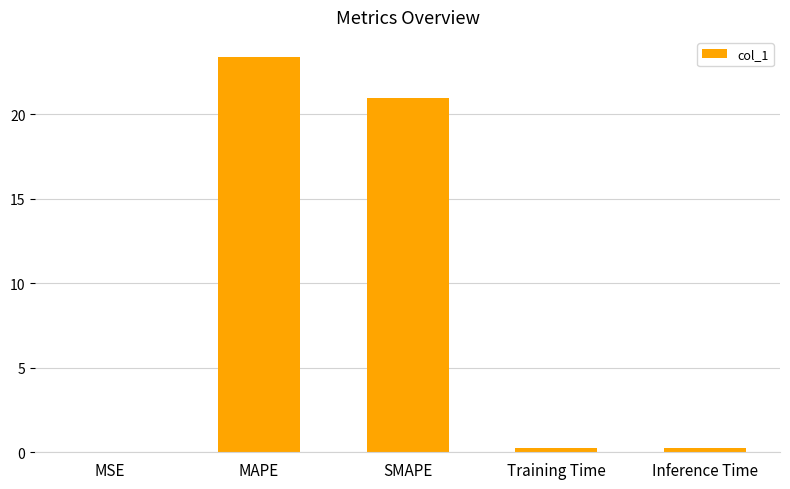

What is the maximum value shown in the chart?

23.4